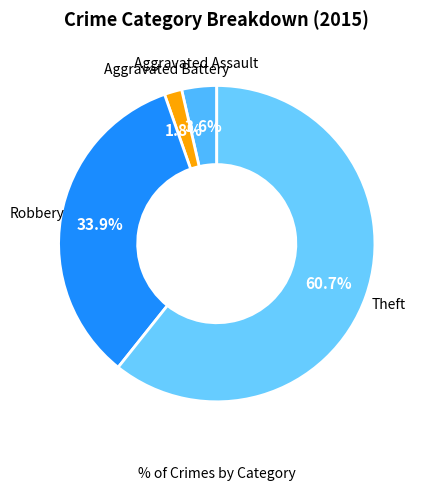

Which has a higher value, Aggravated Battery or Aggravated Assault?

Aggravated Assault